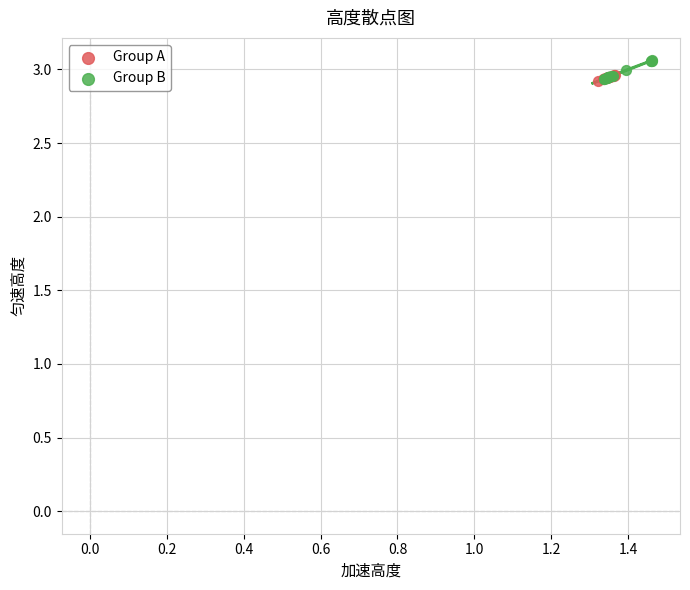

Which series has the largest Y range (max minus min)?

Group B